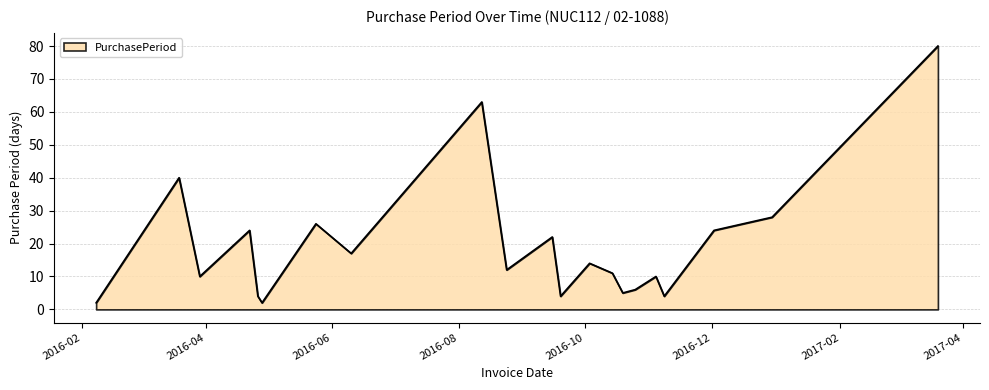

What is the difference between the maximum and minimum values?

78